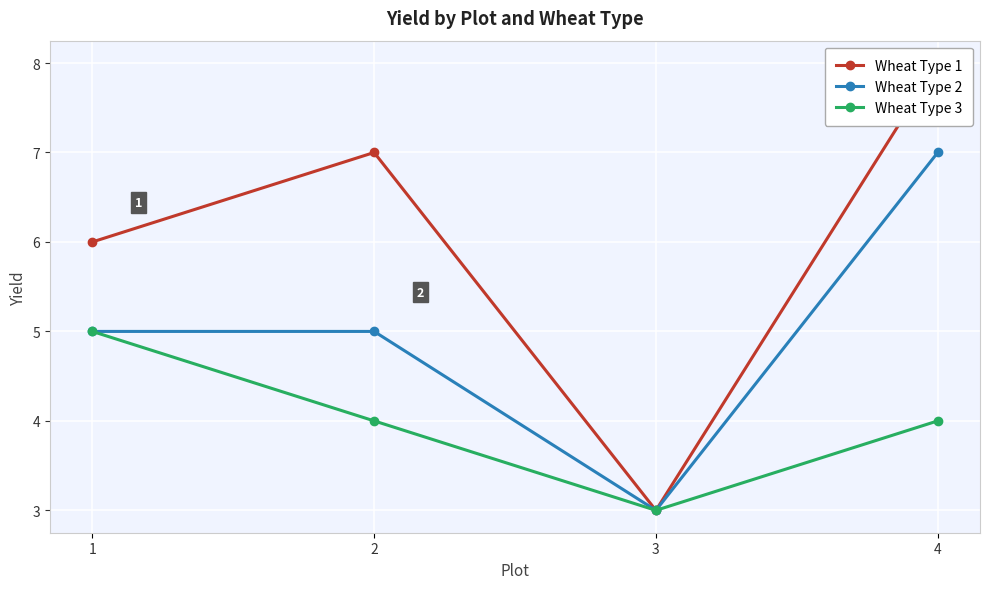

The value of Wheat Type 2 at 2 is 3. True or false?

False